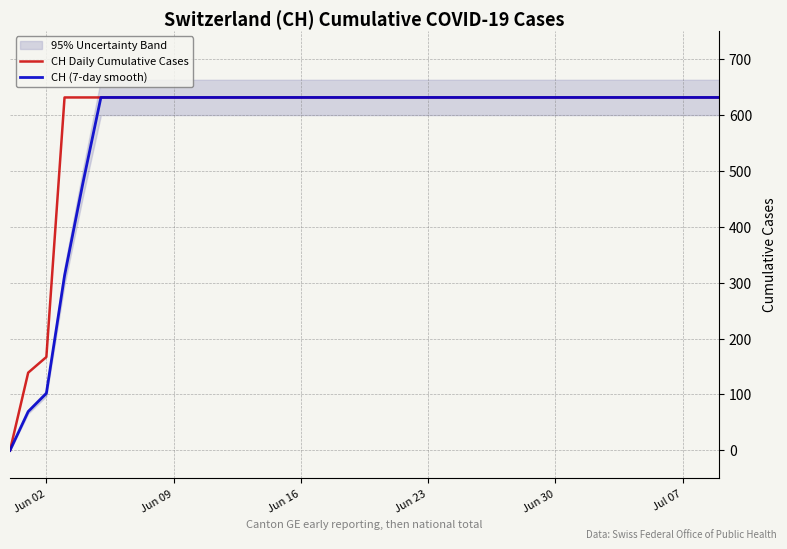

At which category is the sum across all series the highest?

Jul 07